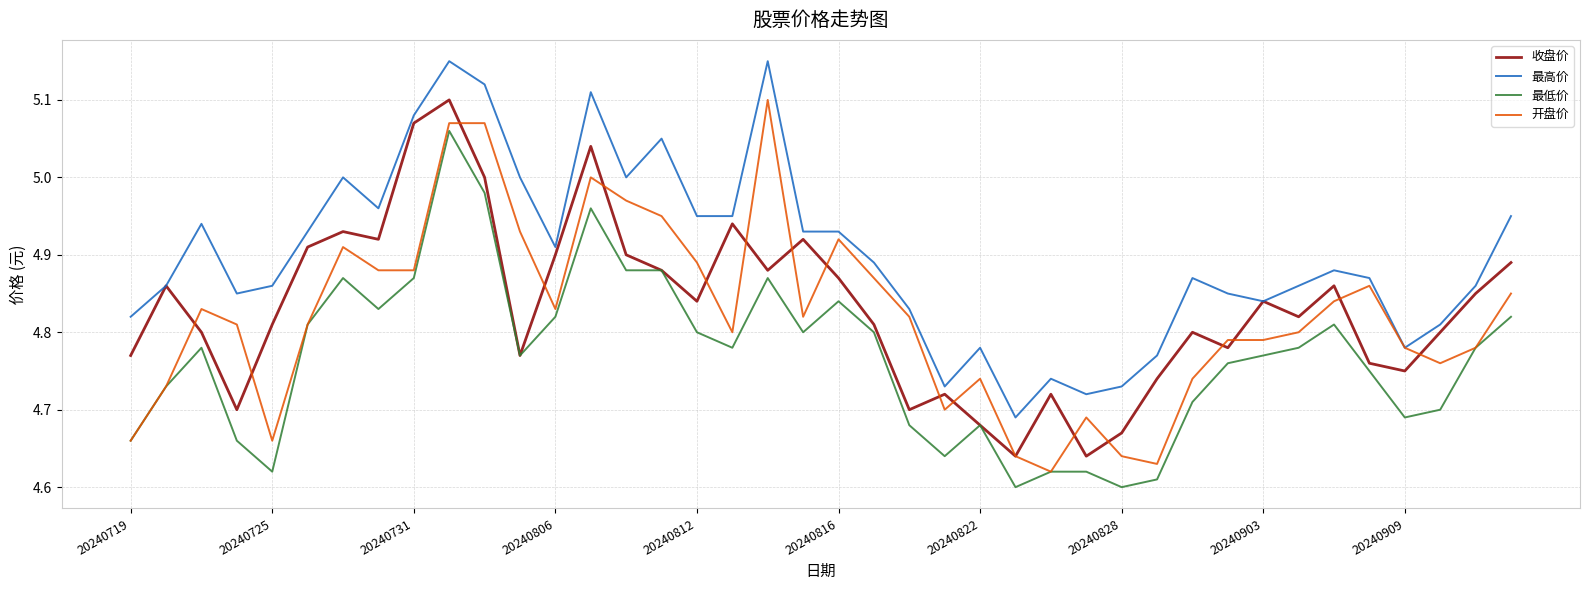

True or false: 最高价 and 最低价 cross at least once.

False